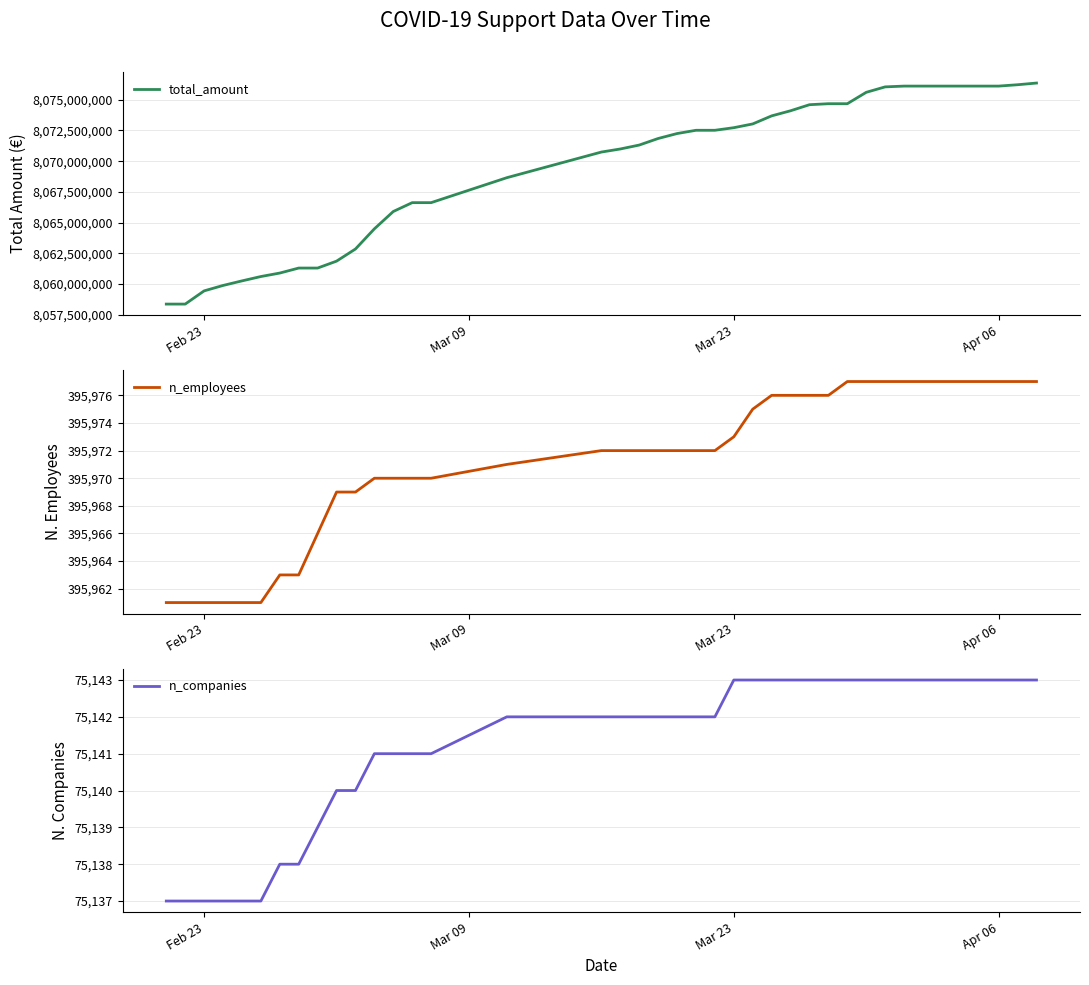

True or false: n_employees has a value of 395961 at Feb 23.

True